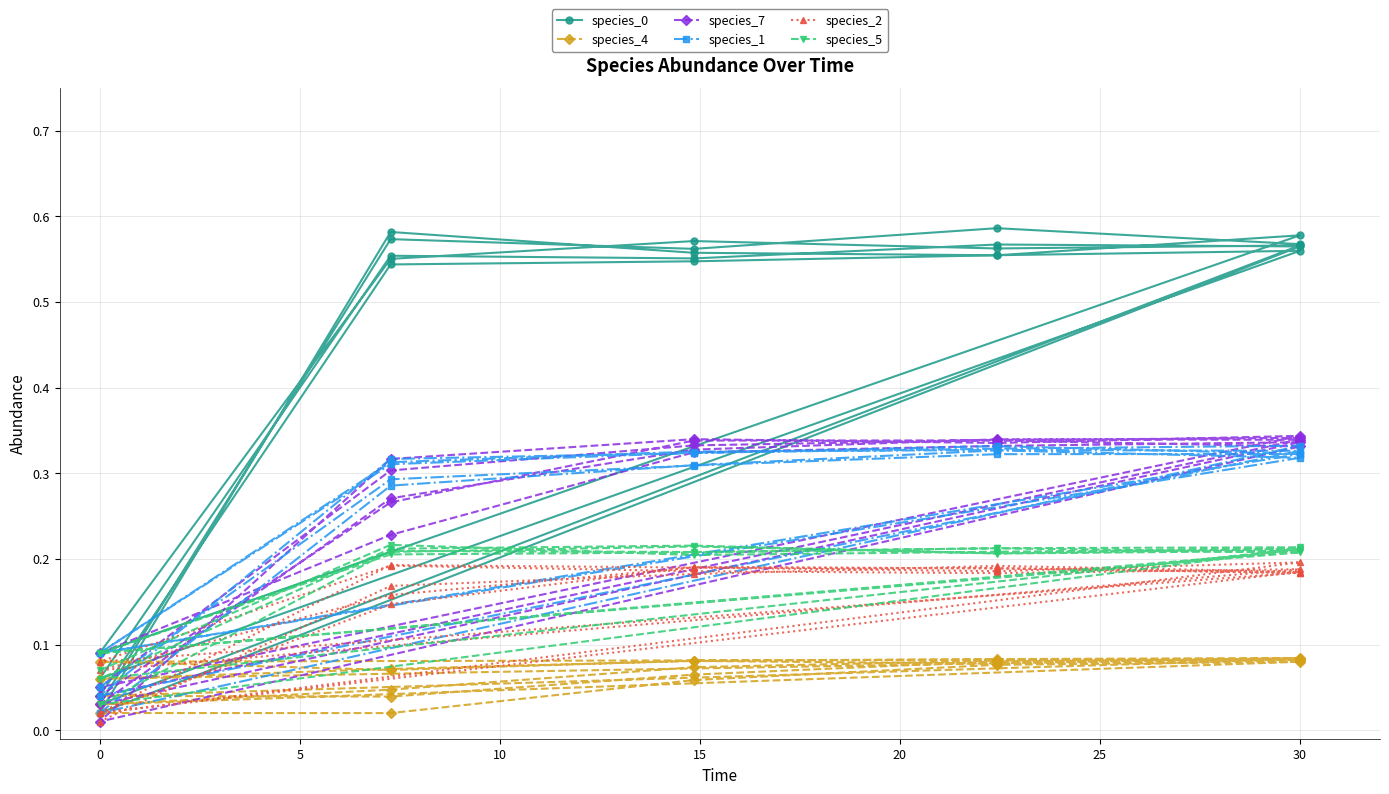

Count the species_4 values in the range 0 to 1.

25